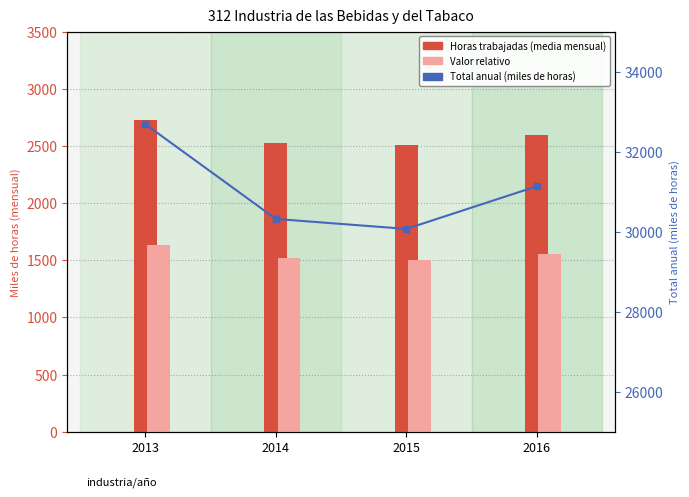

The value of Horas trabajadas (media mensual) at 2015 is 2505.8. True or false?

True